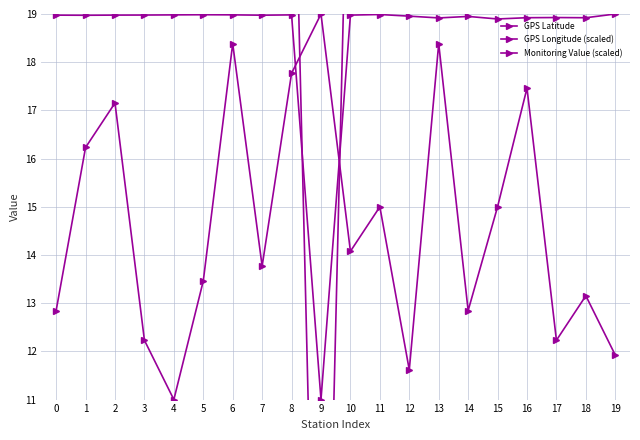

Which series has the widest spread of values?

GPS Latitude